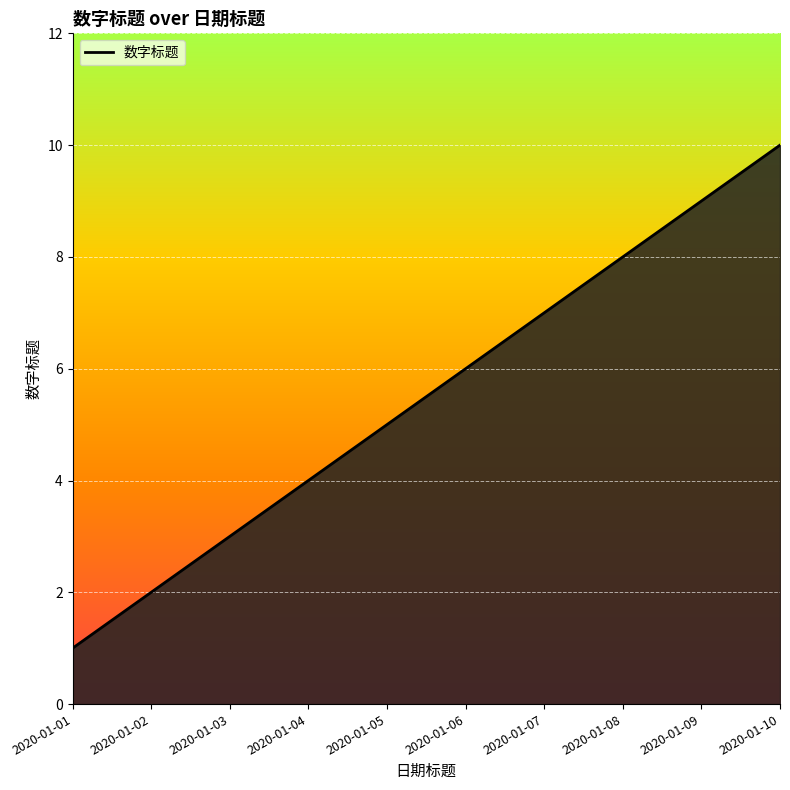

Which has a higher value, 2020-01-03 or 2020-01-08?

2020-01-08